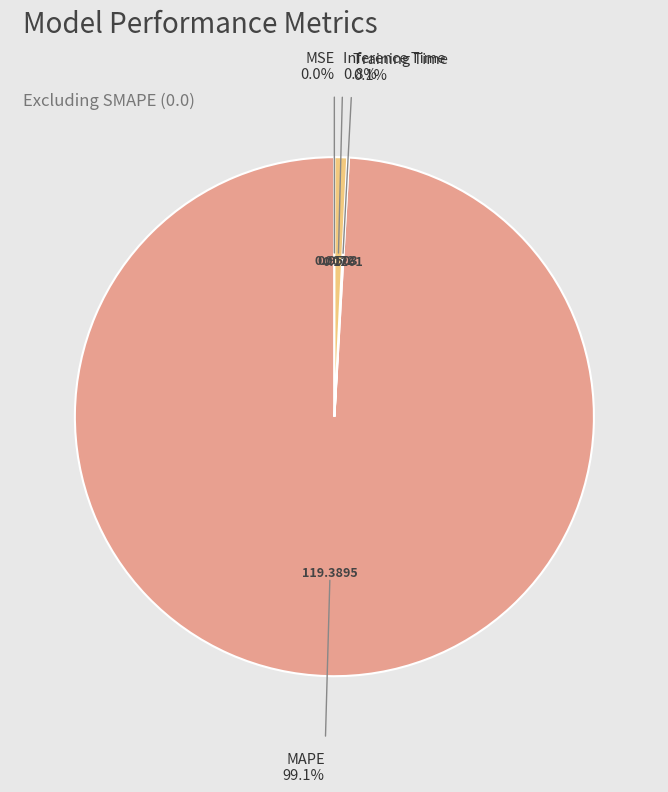

Is there any slice that represents more than half of the pie?

Yes